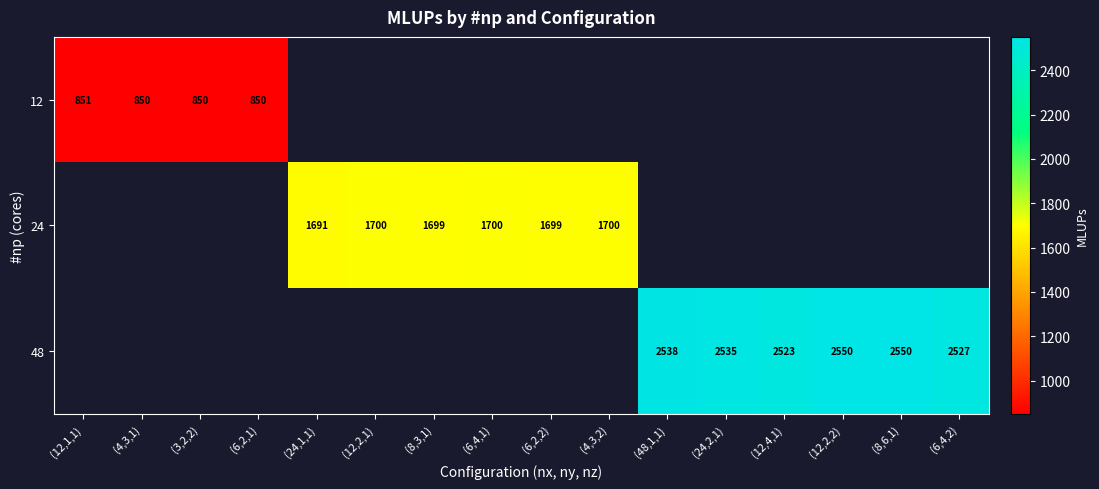

Is the value of 48 at (8,6,1) greater than the value of 12 at (3,2,2)?

Yes